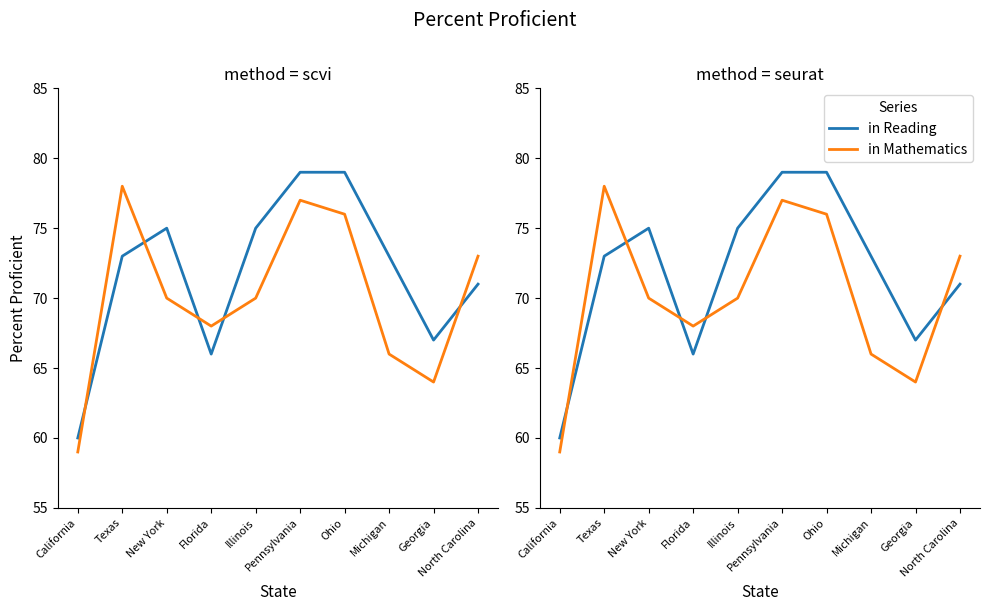

Does the chart have visible grid lines?

No